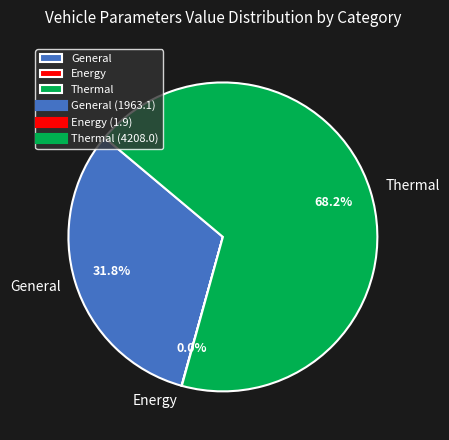

Is the sum of General and Thermal greater than half?

Yes